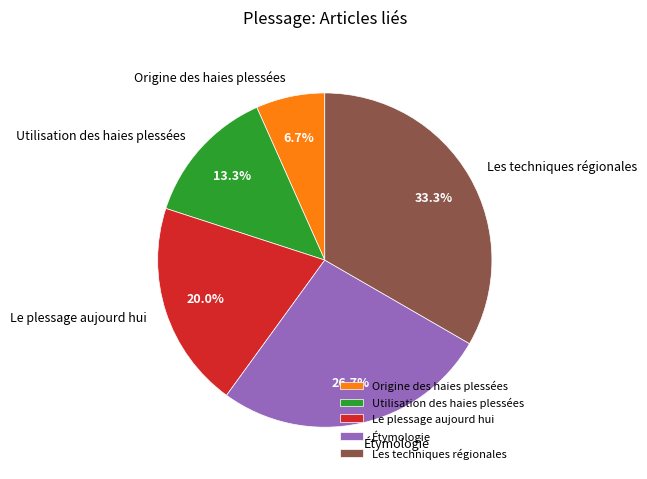

True or false: Le plessage aujourd hui accounts for 20% of the total.

True